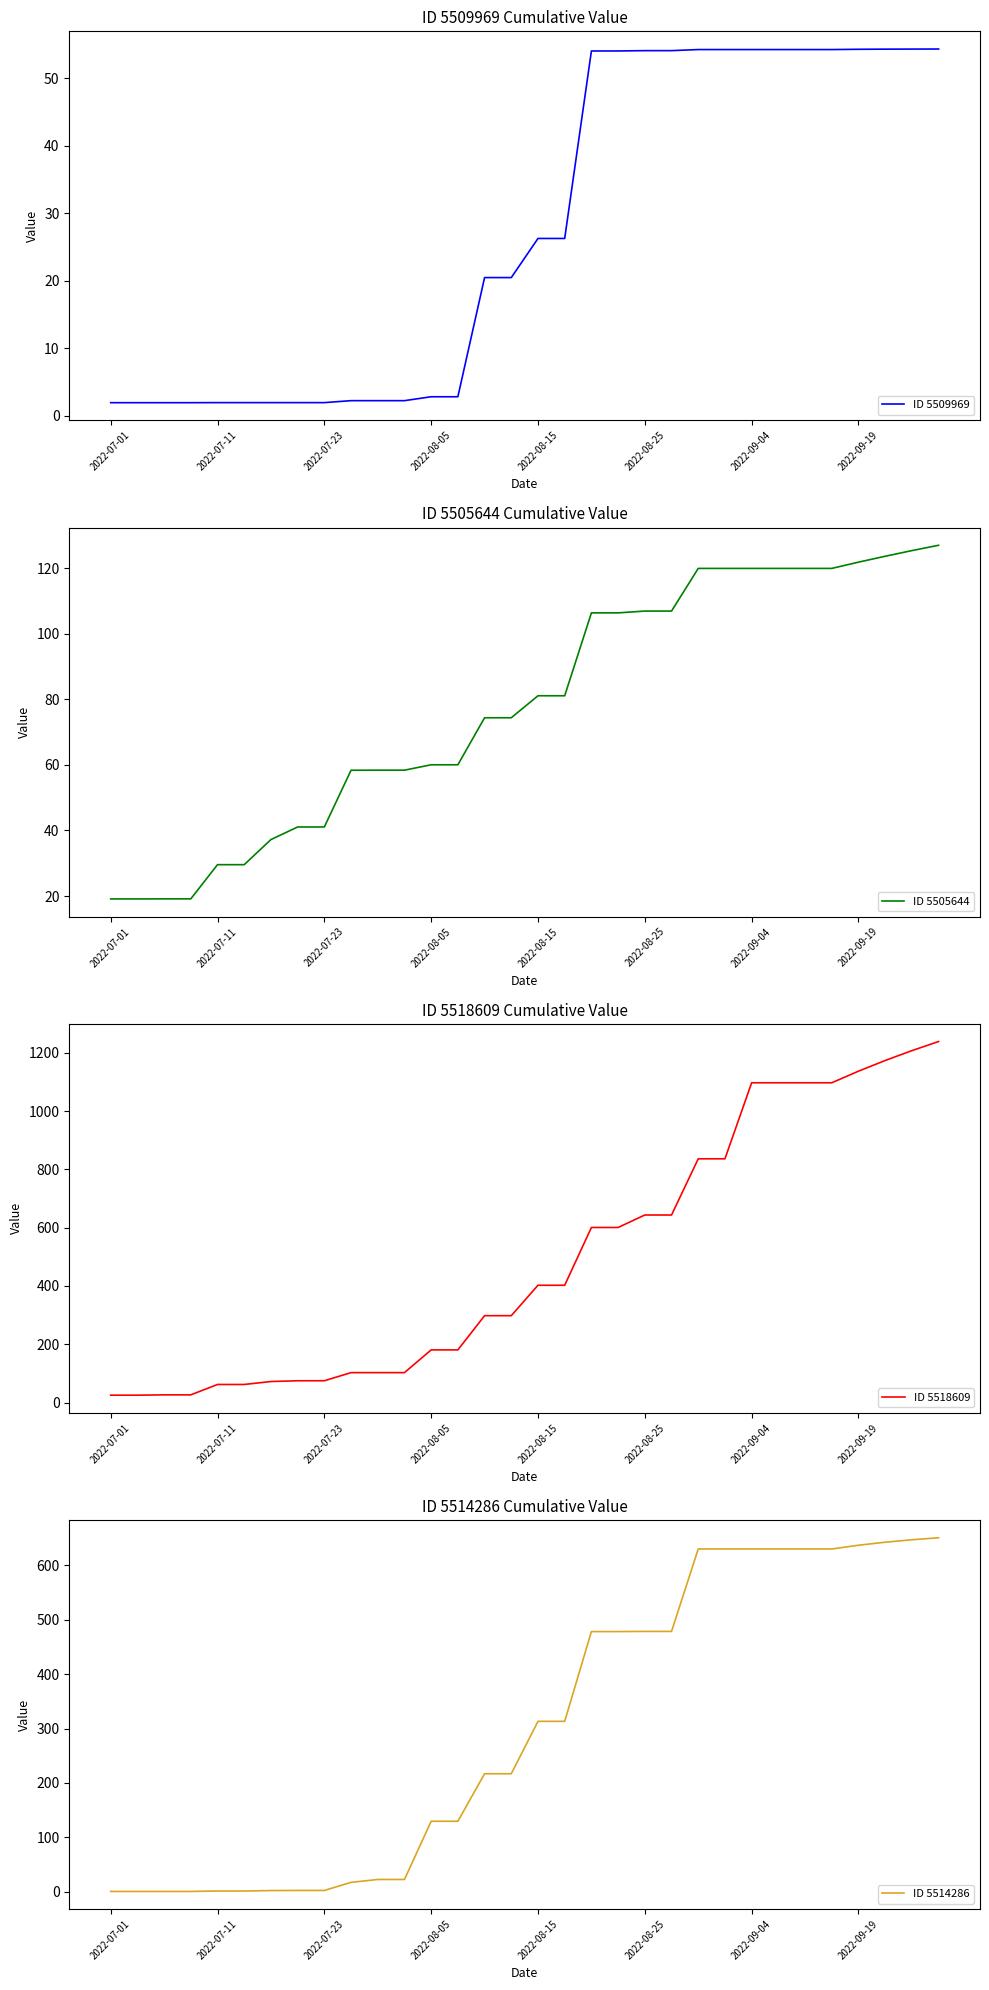

What is the highest value of the ID 5509969 series?

54.4